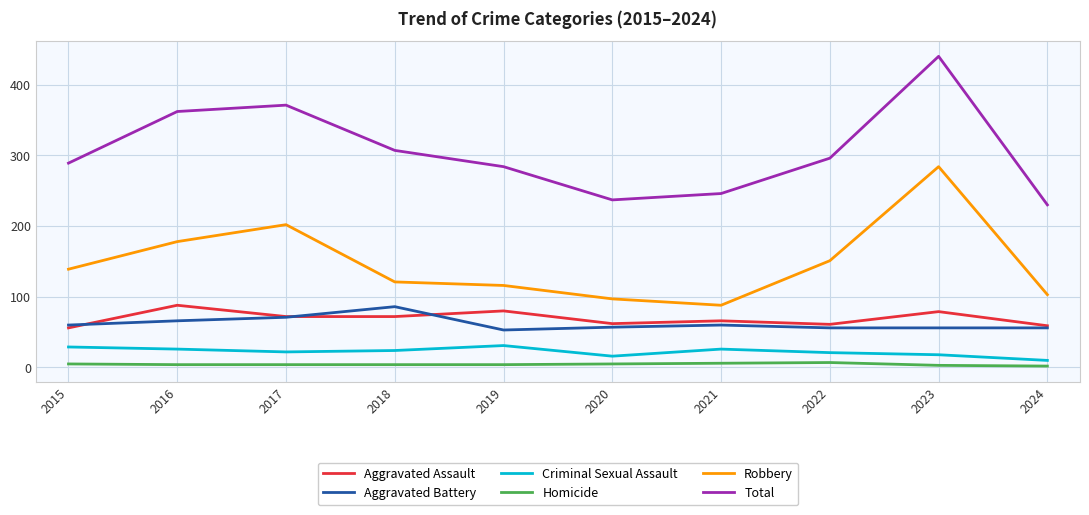

Does the chart have visible grid lines?

Yes